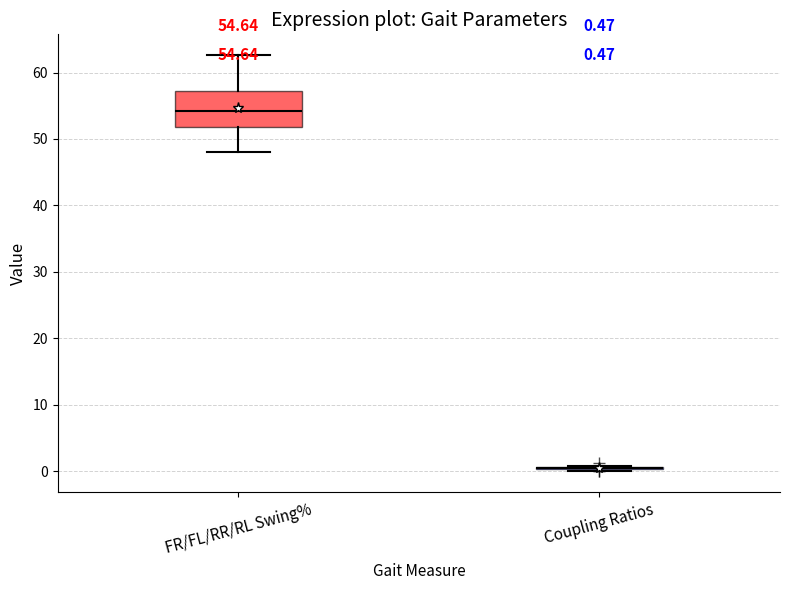

Comparing the boxes themselves (not the whiskers), which one is the tallest?

FR/FL/RR/RL Swing%